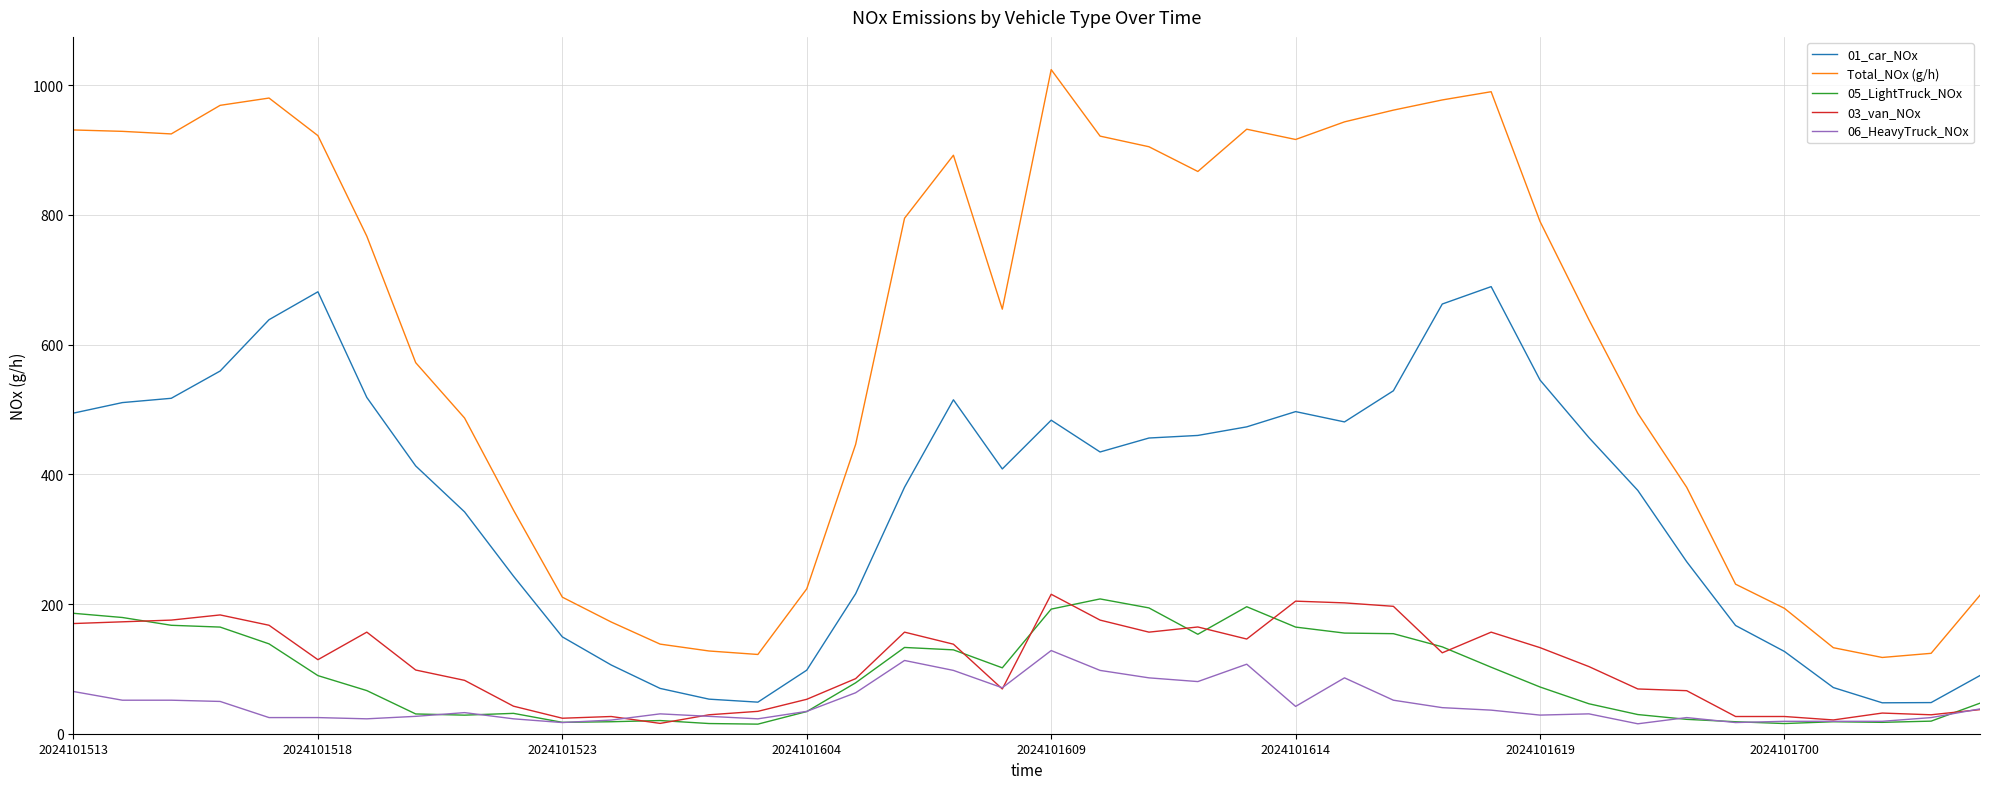

Which series has the largest range (max minus min)?

Total_NOx (g/h)